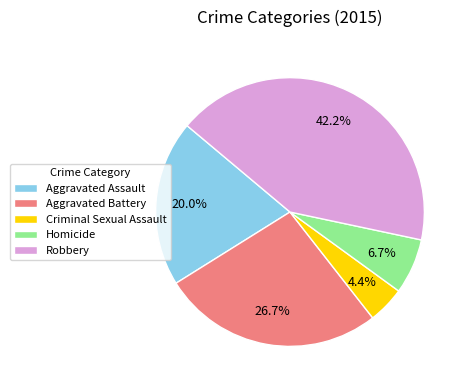

Rank the categories by value from highest to lowest.

Robbery, Aggravated Battery, Aggravated Assault, Homicide, Criminal Sexual Assault